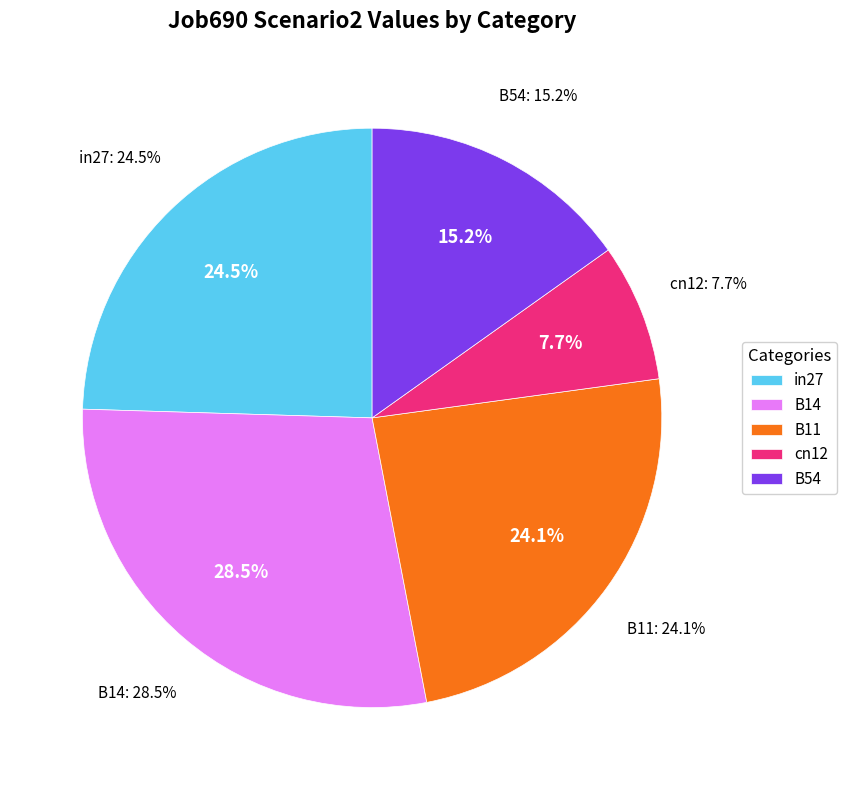

Rank the categories by value from lowest to highest.

cn12, B54, B11, in27, B14